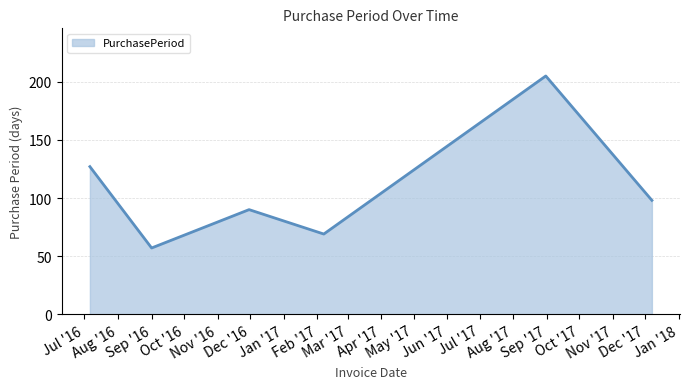

Does the chart display data point markers on the line(s)?

No